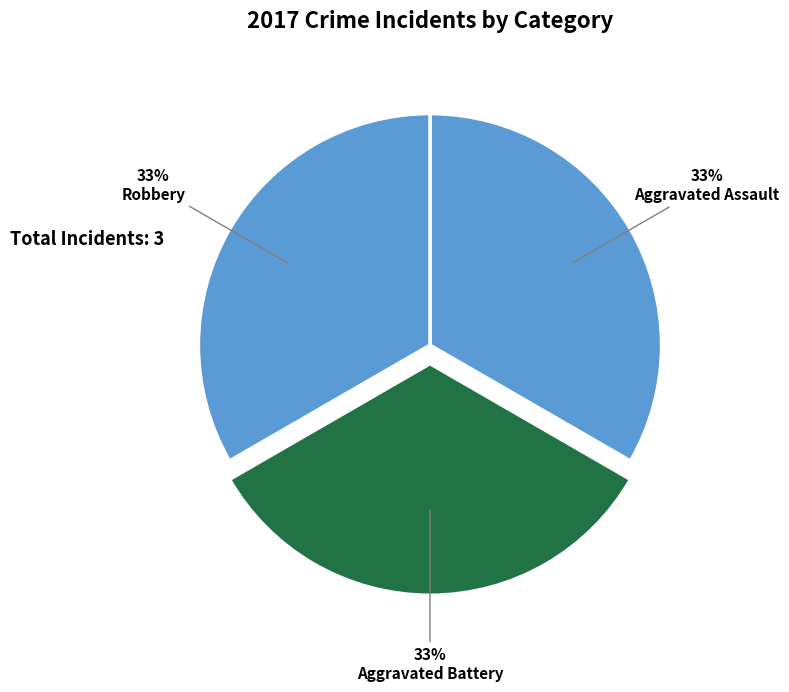

Is there any slice that represents more than half of the pie?

No